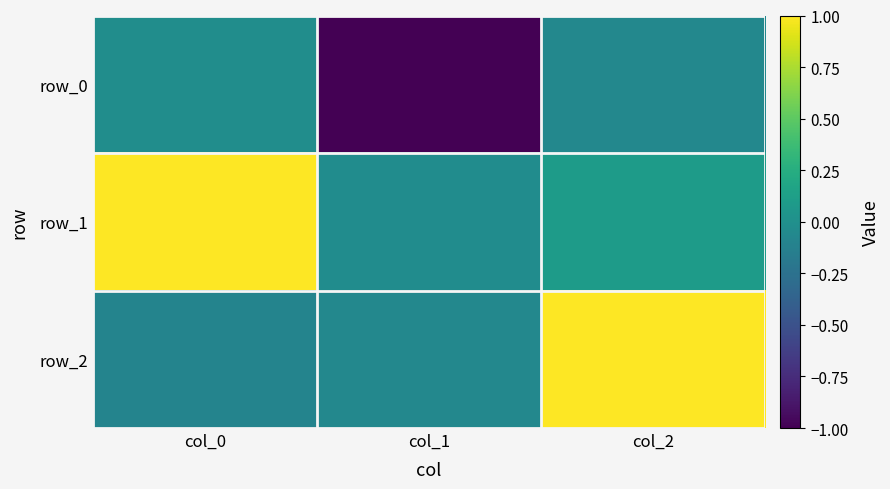

The row_0 series shows -0.0 at col_0. True or false?

True